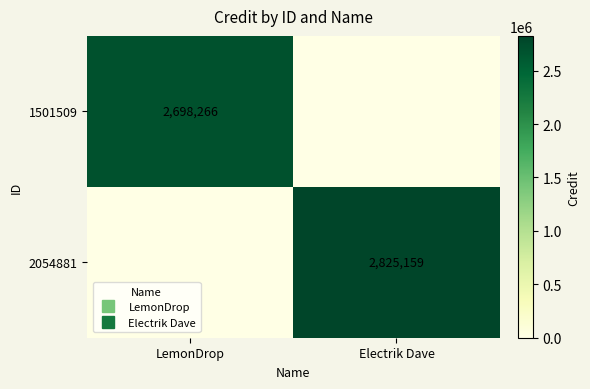

The 2054881 series shows 2825159 at Electrik Dave. True or false?

True